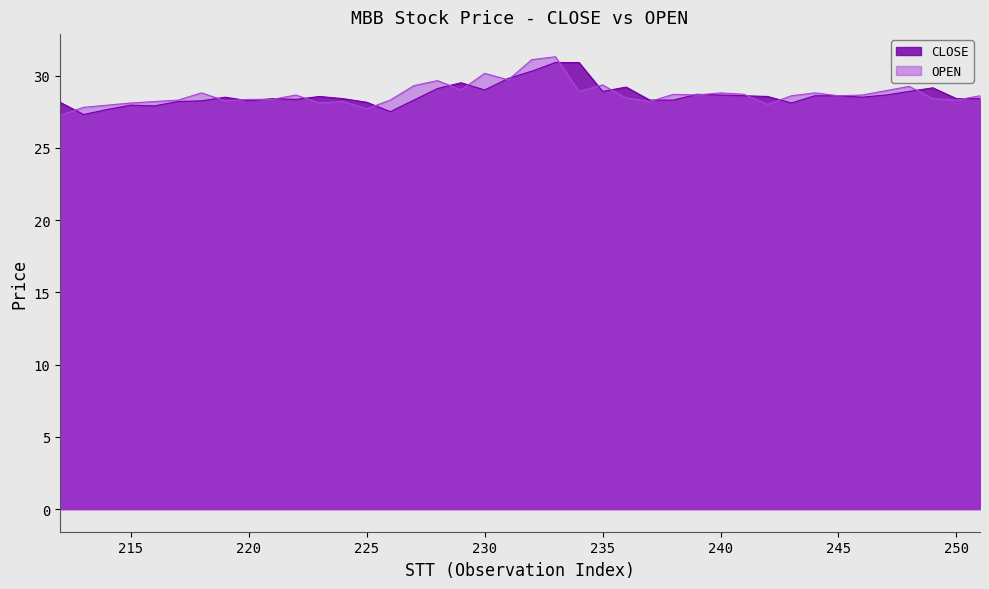

How many series are shown in this chart?

2